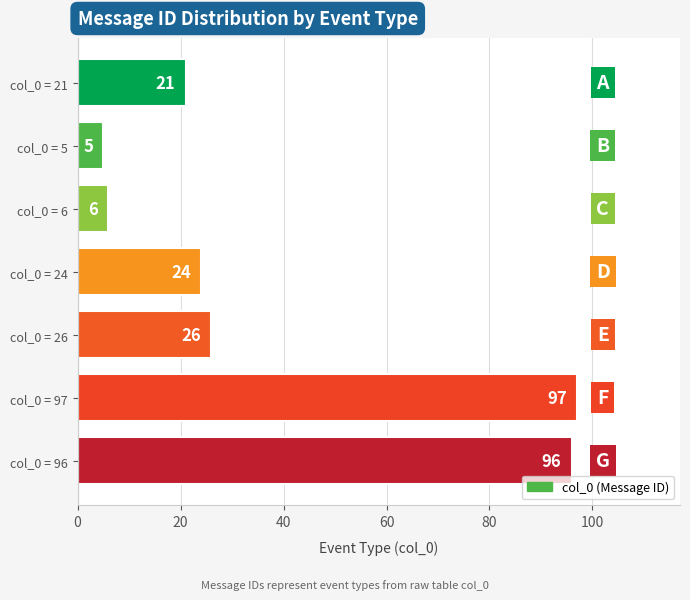

Rank the categories by value from lowest to highest.

col_0 = 5, col_0 = 6, col_0 = 21, col_0 = 24, col_0 = 26, col_0 = 96, col_0 = 97